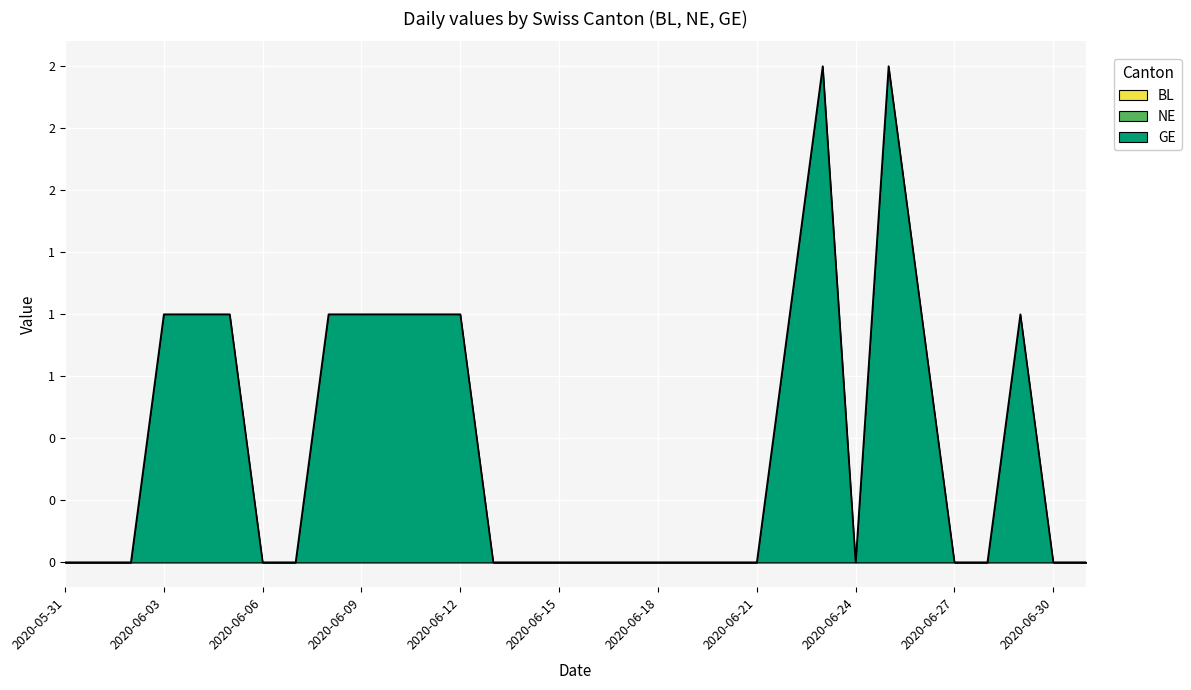

At which category is the sum across all series the highest?

2020-06-23